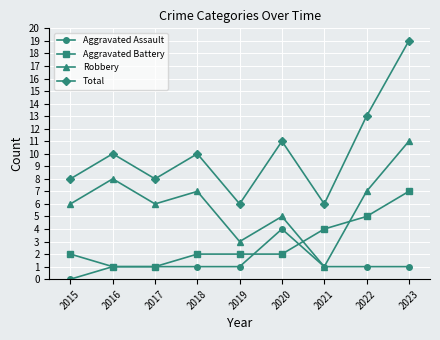

Which label corresponds to the smallest value in the chart?

2015